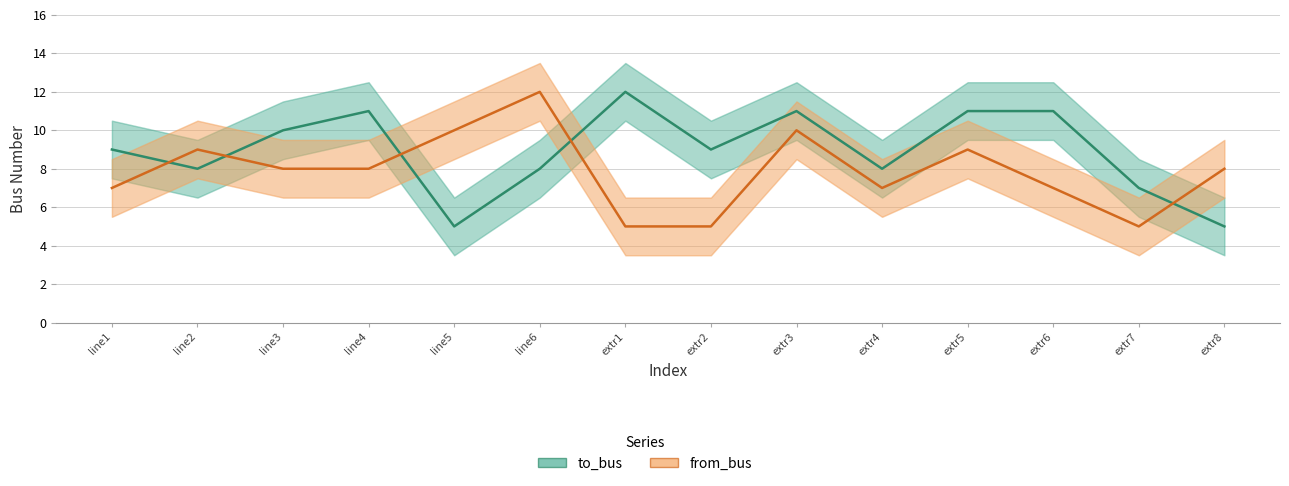

At which label is to_bus closest to 8?

line2